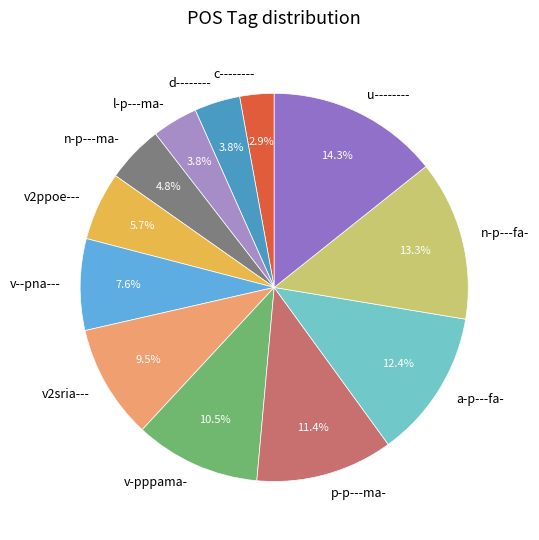

To the nearest percent, what percentage of the pie is v2ppoe---?

6%